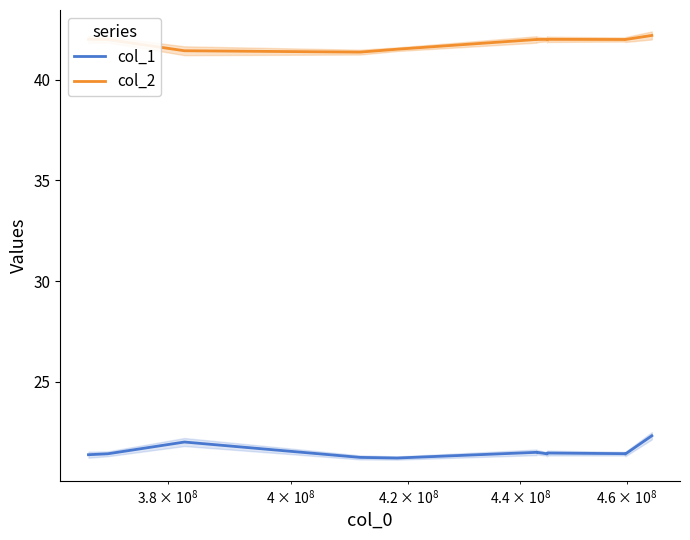

What is the lowest value of the col_1 series?

21.2